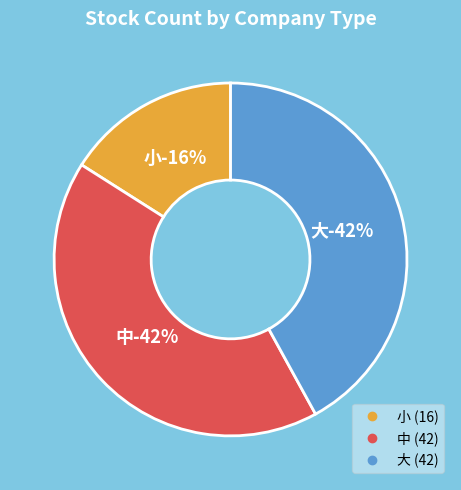

True or false: 小 accounts for 3% of the total.

False